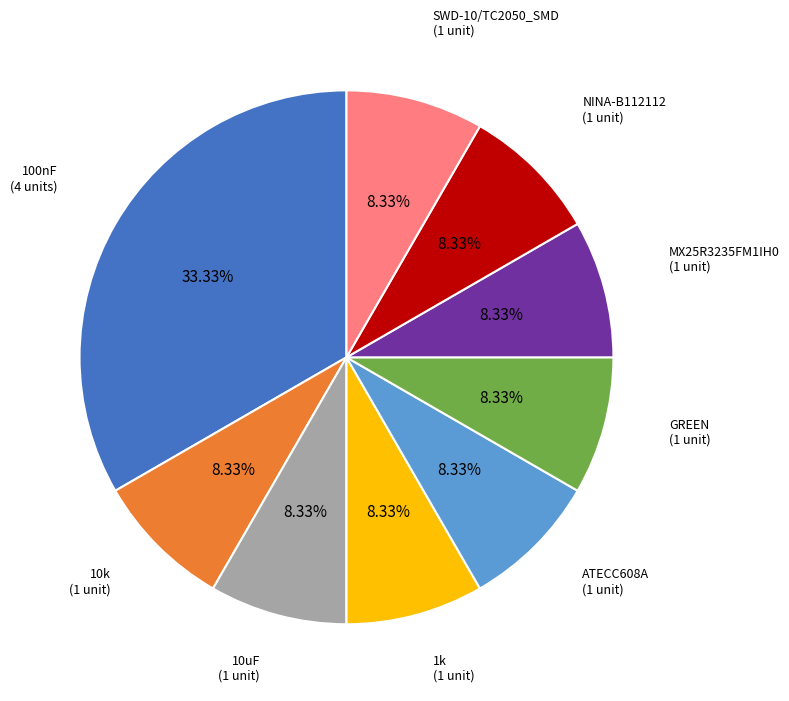

How many segments does this pie chart have?

9